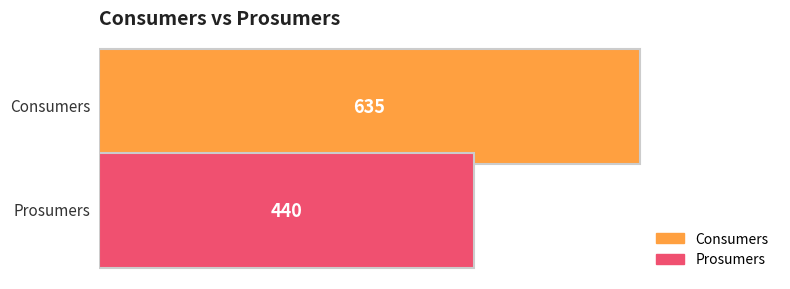

Which series has the widest spread of values?

Consumers